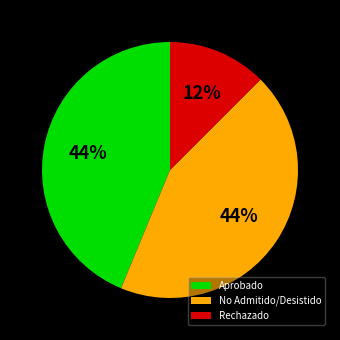

What percentage is the No Admitido/Desistido slice, to the nearest percent?

44%